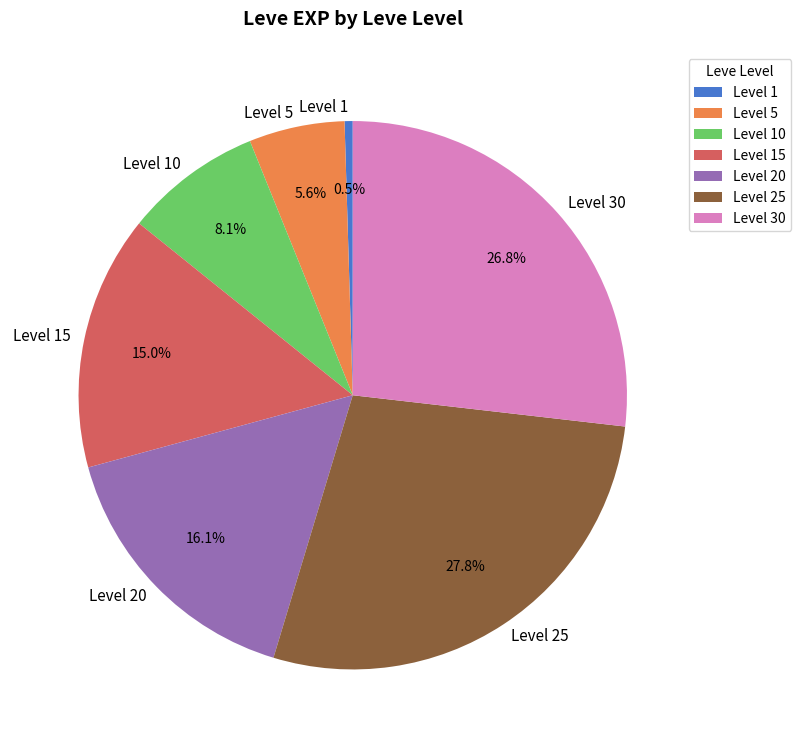

Rank the categories by value from lowest to highest.

Level 1, Level 5, Level 10, Level 15, Level 20, Level 30, Level 25